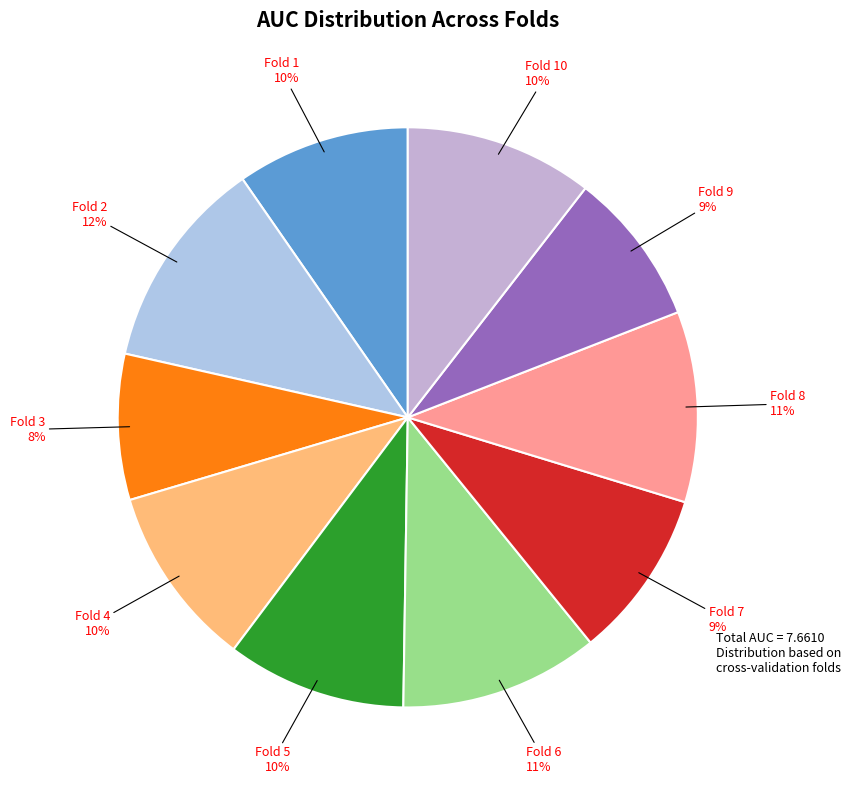

Is there a majority slice in this chart?

No